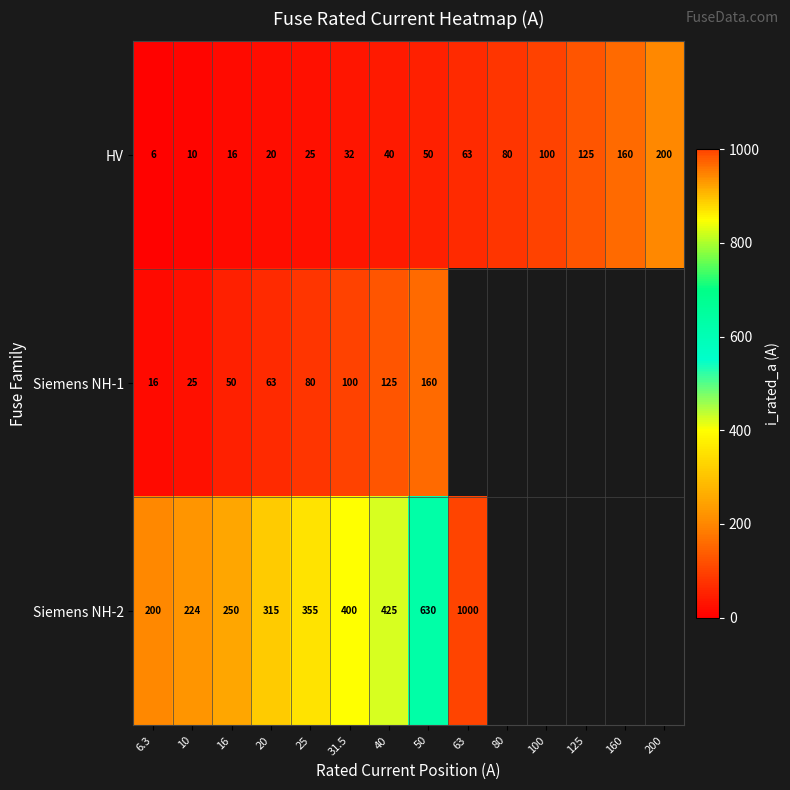

Rank the series at 16 from highest to lowest value.

Siemens NH-2, Siemens NH-1, HV